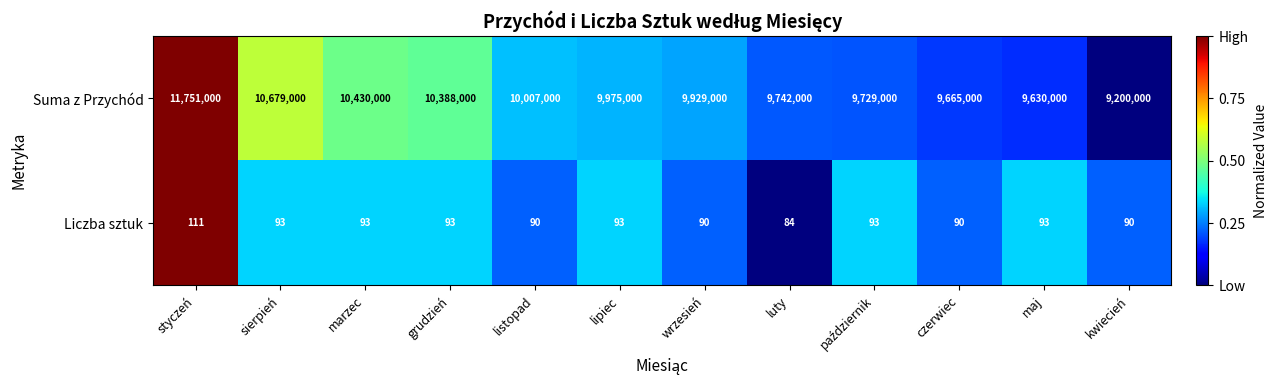

What is the difference between the maximum and second lowest values in the Suma z Przychód series?

2121000